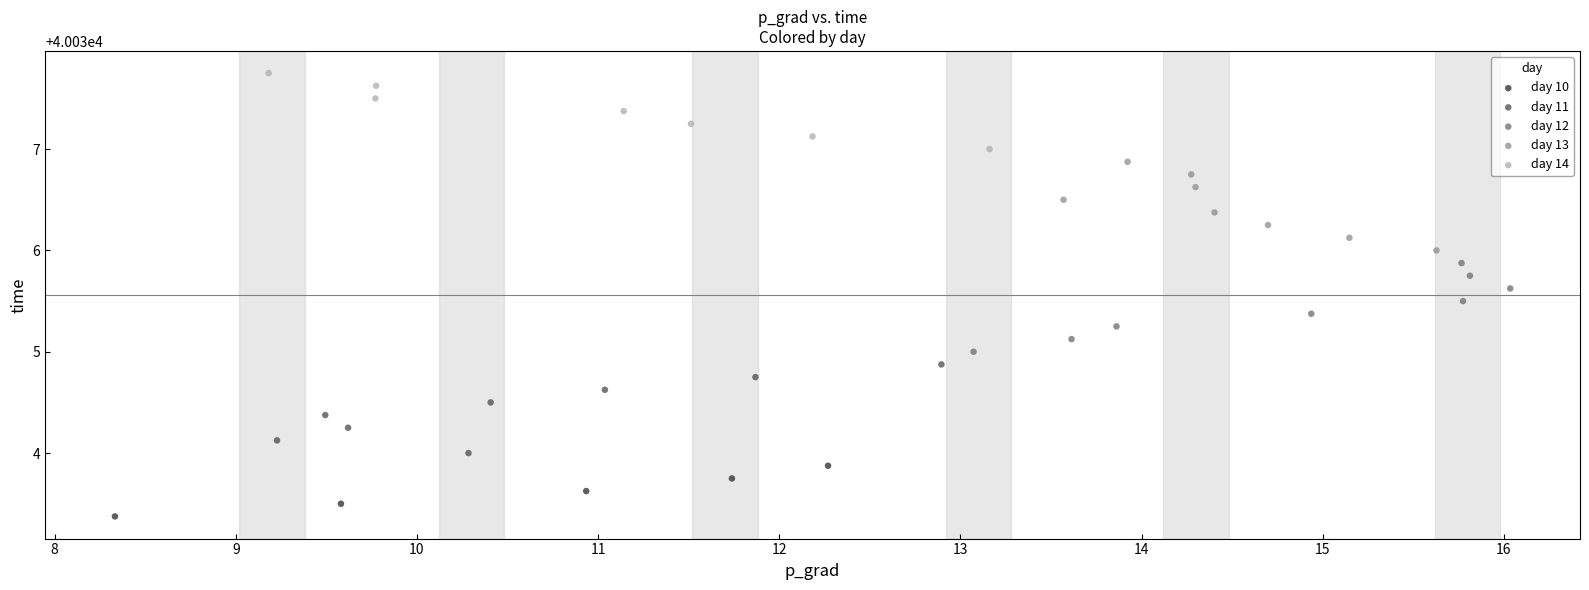

Which series contains the lowest Y value?

day 10